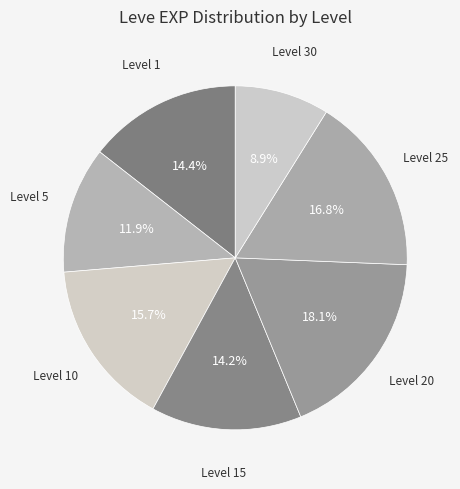

Count the number of slices in the pie.

7